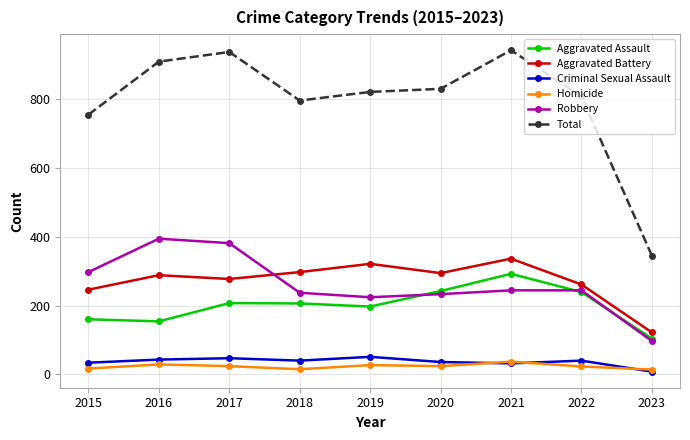

Between 2016 and 2022, which series saw the biggest shift?

Robbery